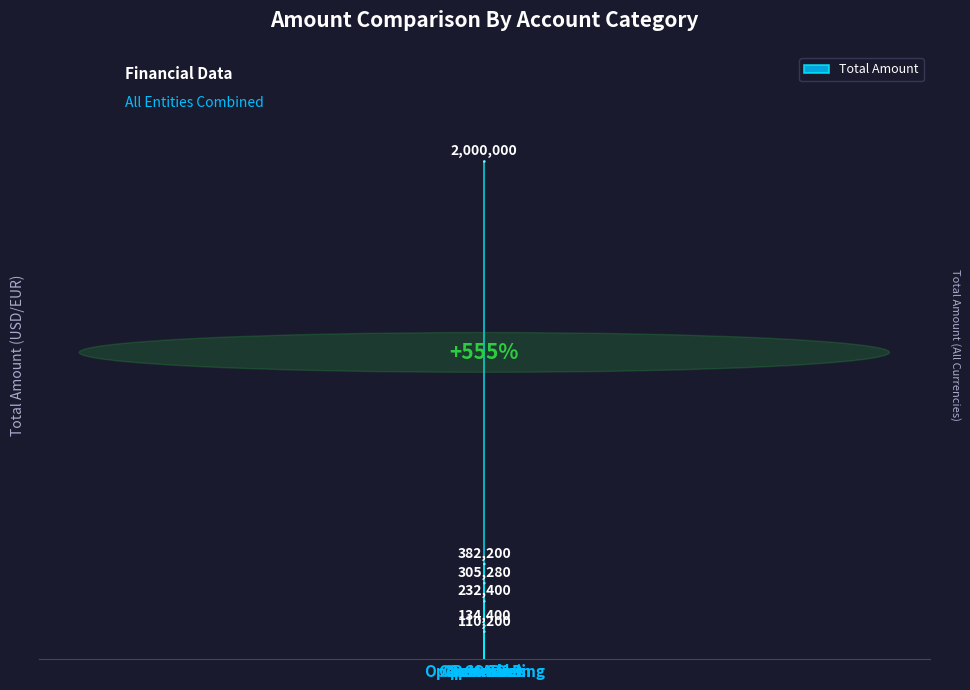

Rank the categories by value from lowest to highest.

Opex:Admin, Opex:R&D, Opex:Sales, COGS, Opex:Marketing, Revenue